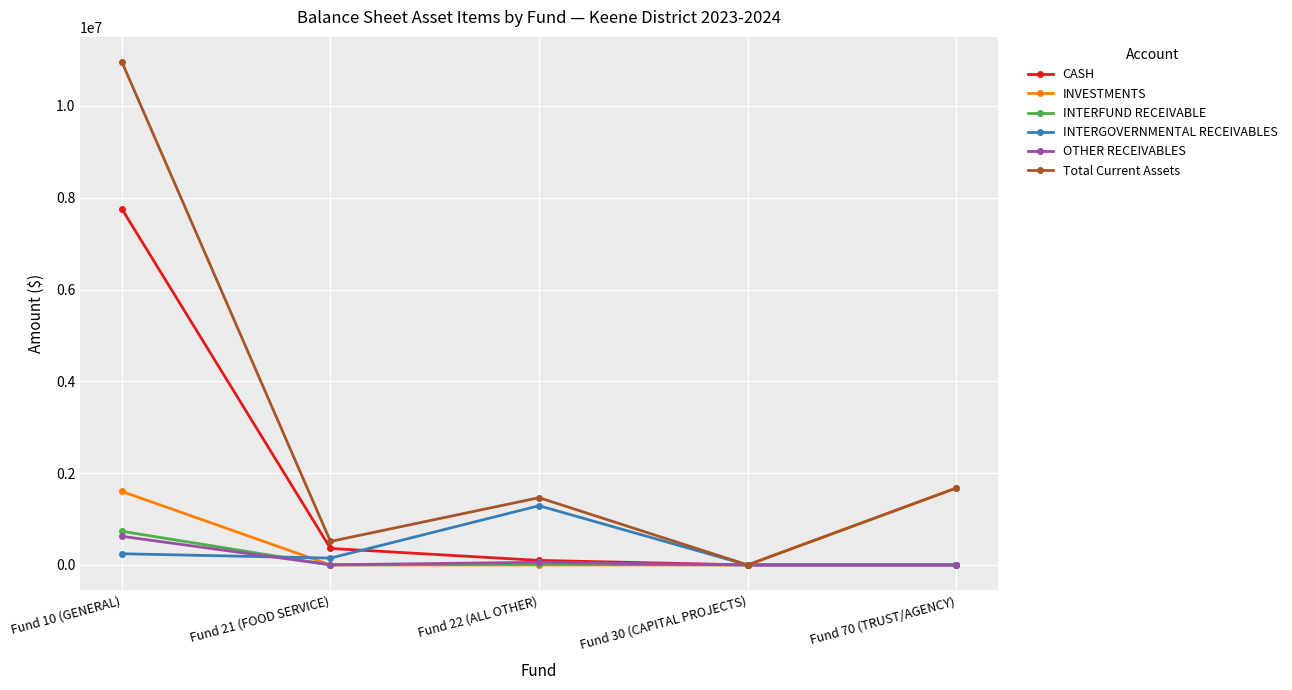

True or false: INTERFUND RECEIVABLE and INTERGOVERNMENTAL RECEIVABLES cross at least once.

True